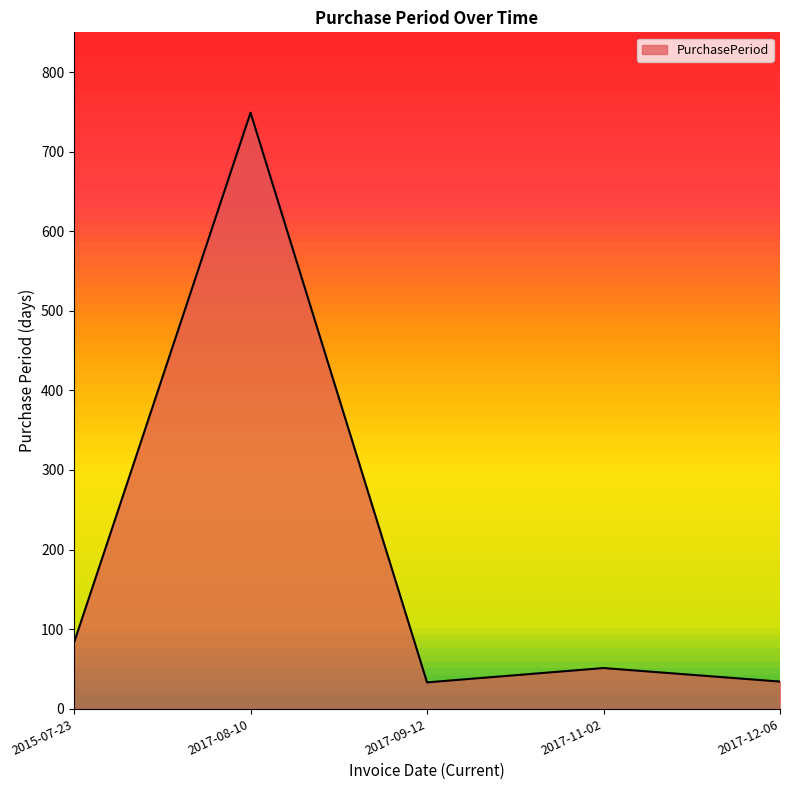

What is the maximum value shown in the chart?

749